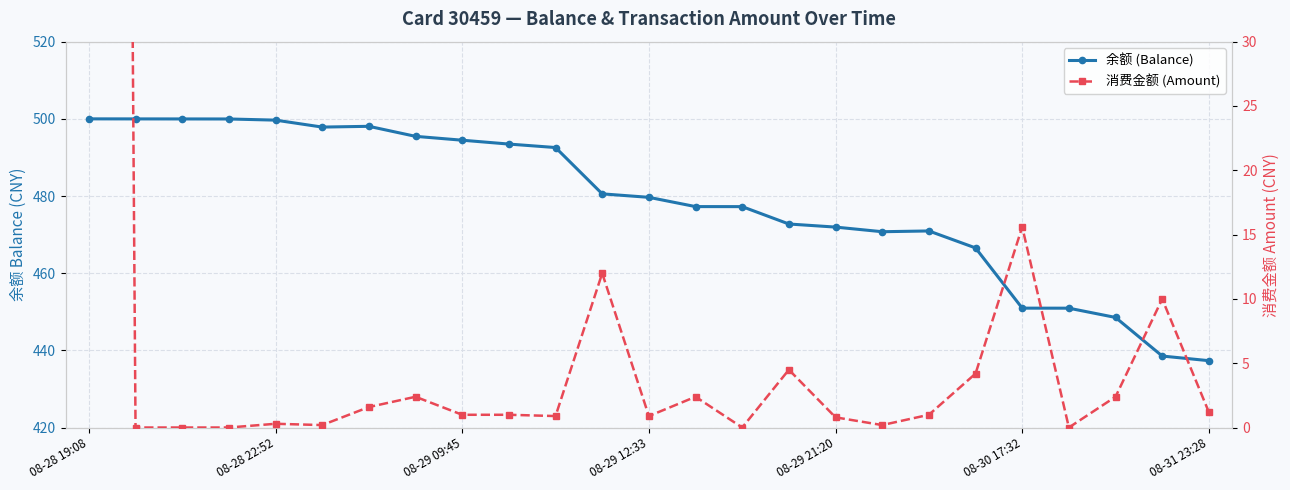

Is it true that 余额 (Balance) equals 500.0 at 08-28 22:52?

True